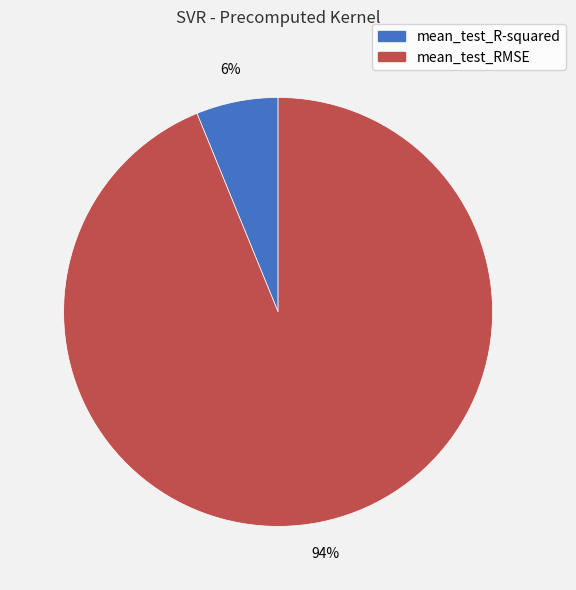

Which slice is the largest?

mean_test_RMSE